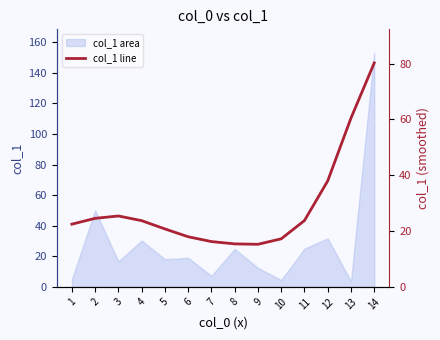

List the labels in order of value, largest first.

14, 13, 12, 3, 2, 11, 4, 1, 5, 6, 10, 7, 8, 9